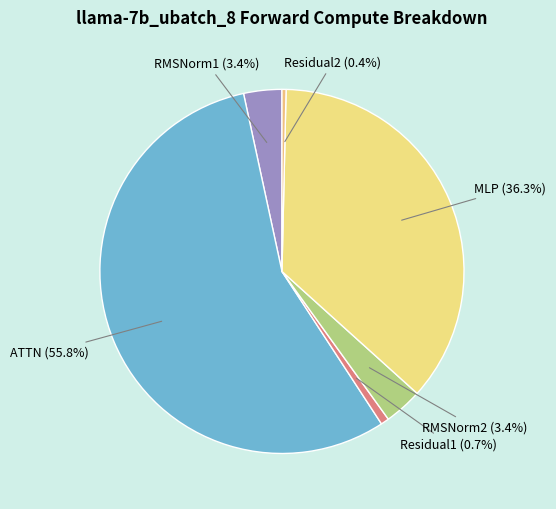

How many segments does this pie chart have?

6